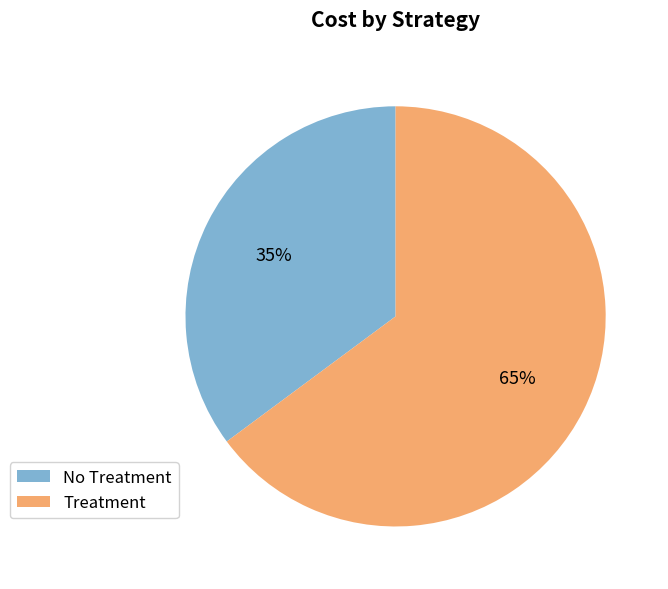

What percentage is the Treatment slice, to the nearest percent?

65%